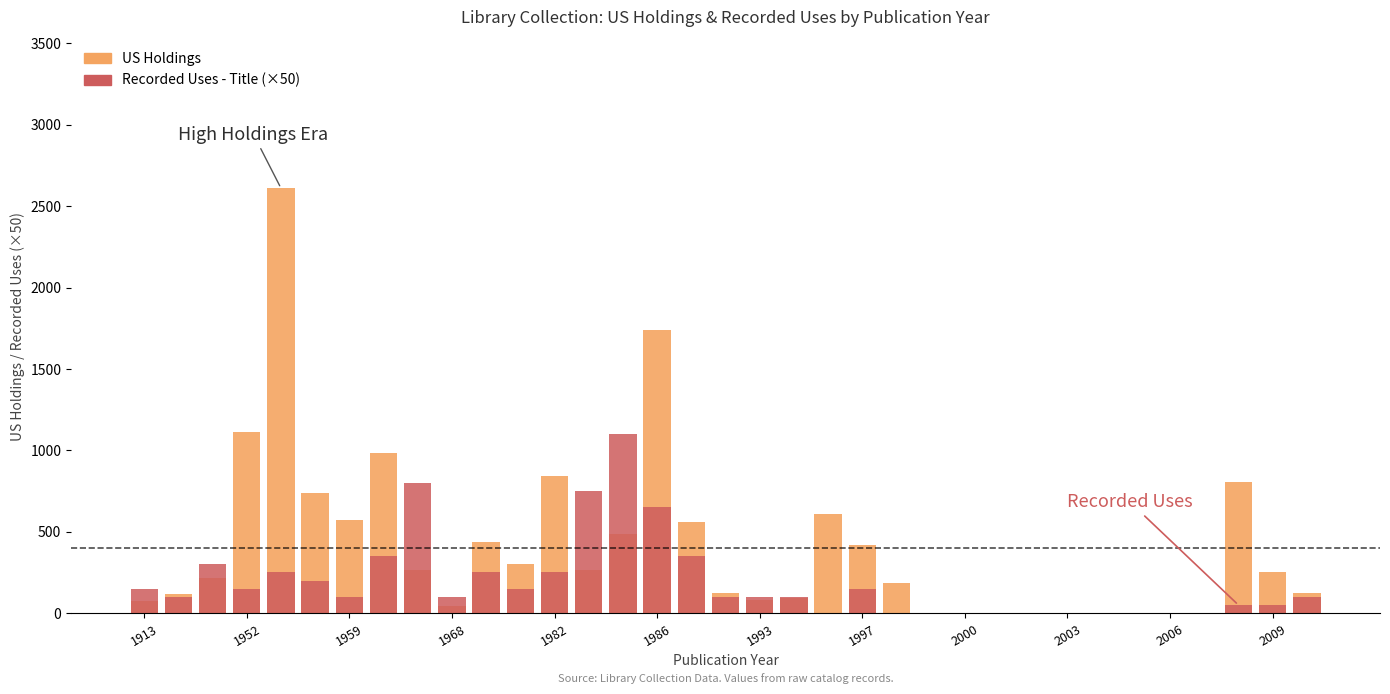

Which series has the widest spread of values?

US Holdings